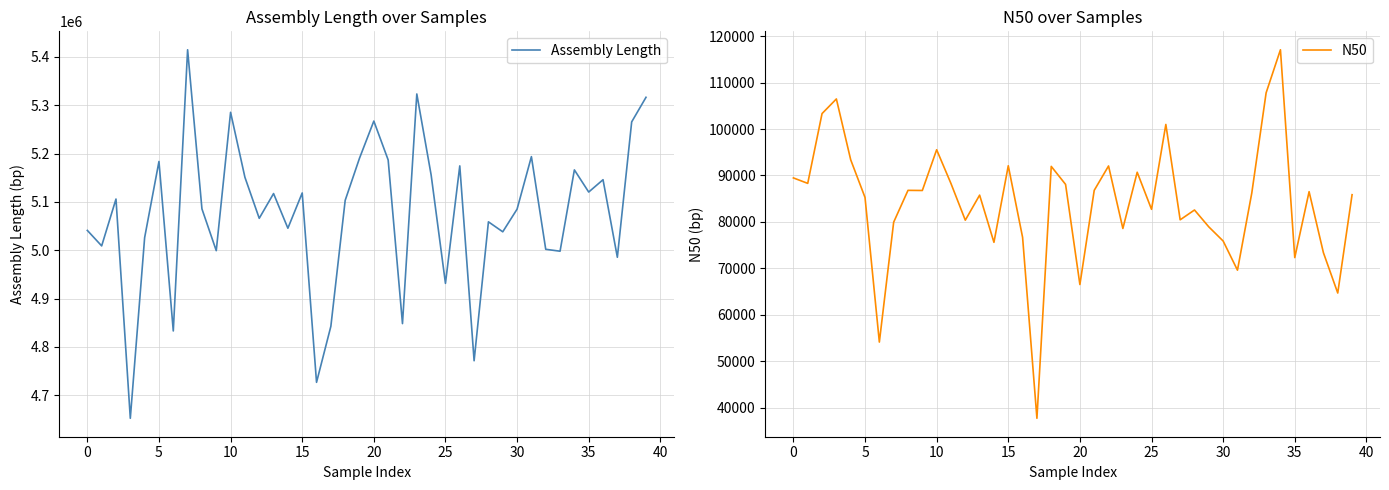

What are all the series names shown in the legend?

Assembly Length, N50